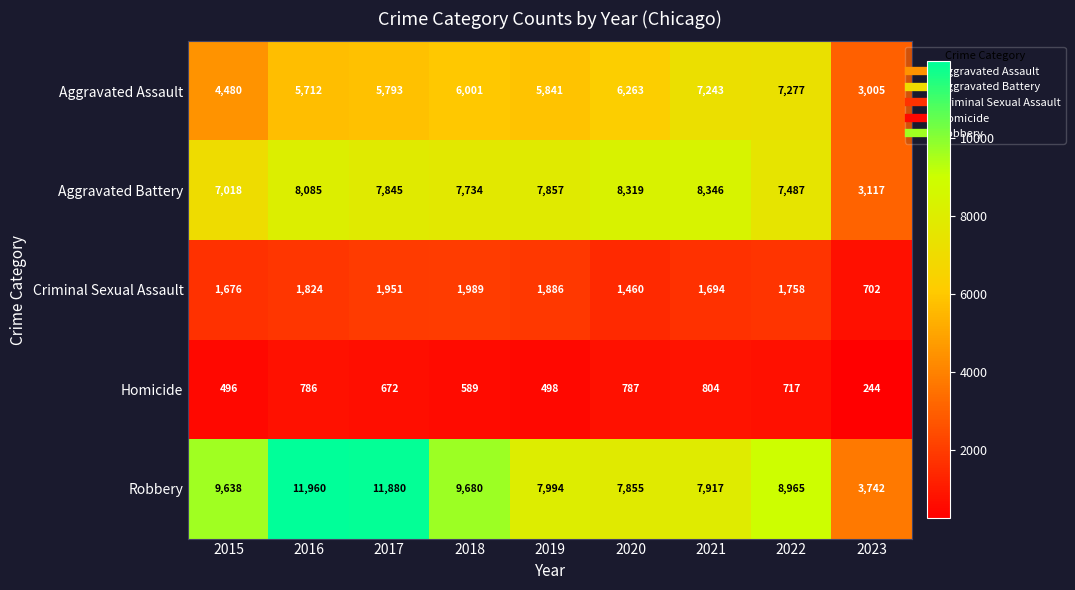

What is the sum of the Homicide values at 2022 and 2017?

1389